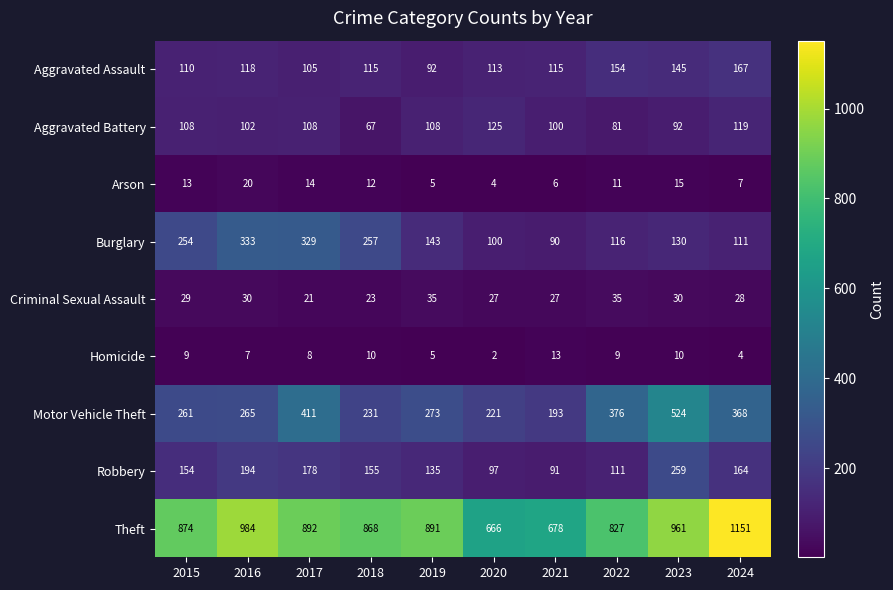

Which series has the widest spread of values?

Theft